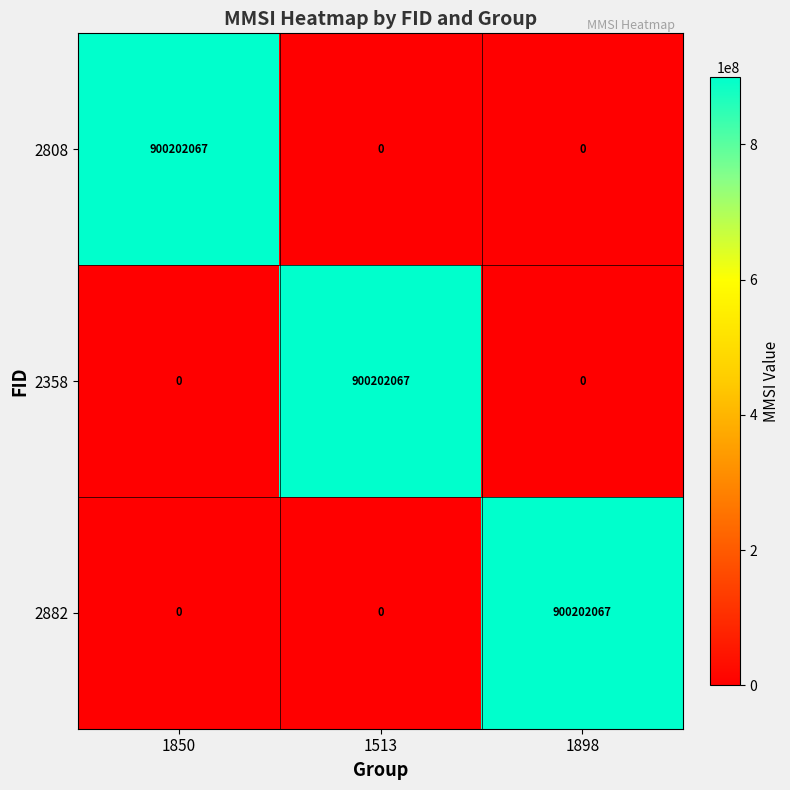

What is the maximum value for 2358?

900202067